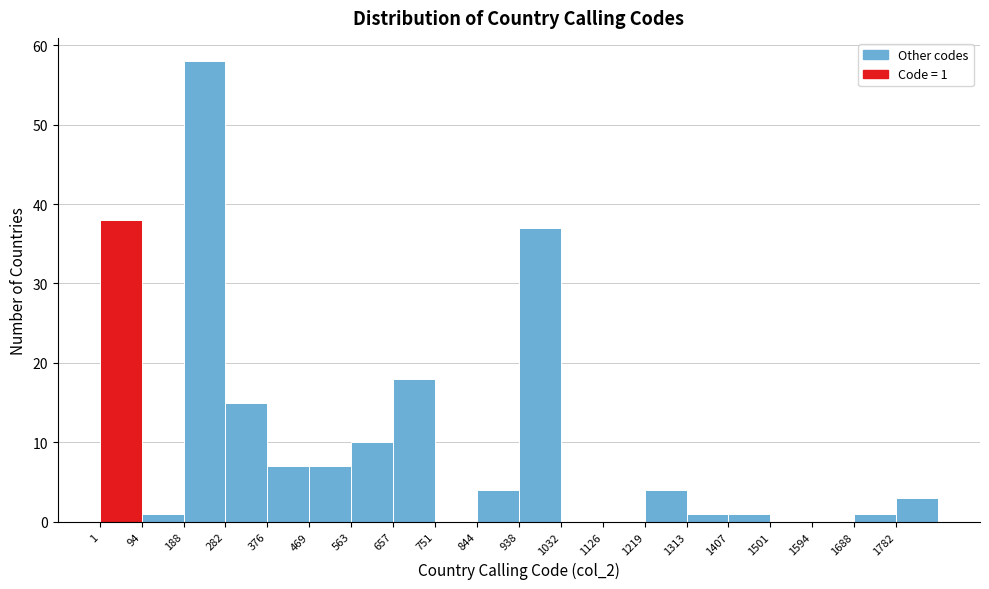

Which range on the x-axis has the tallest bar?

190 to 280